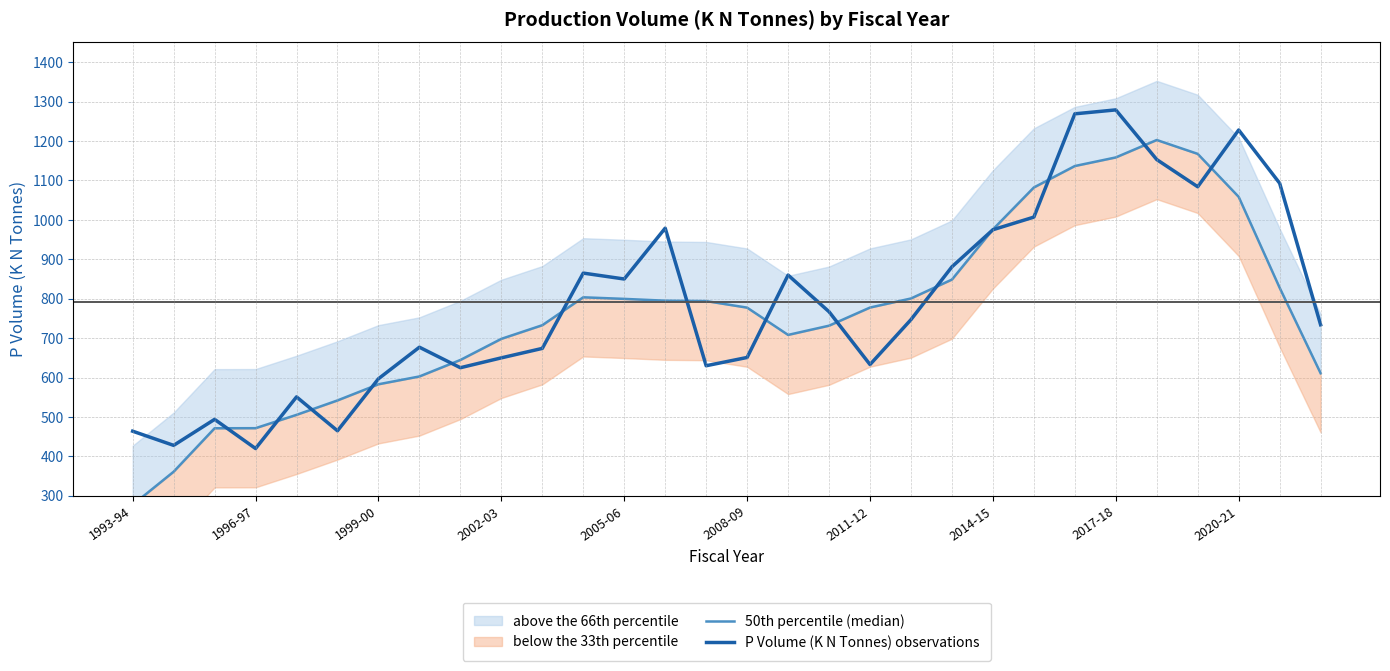

At how many categories does at least one series exceed 1097?

5